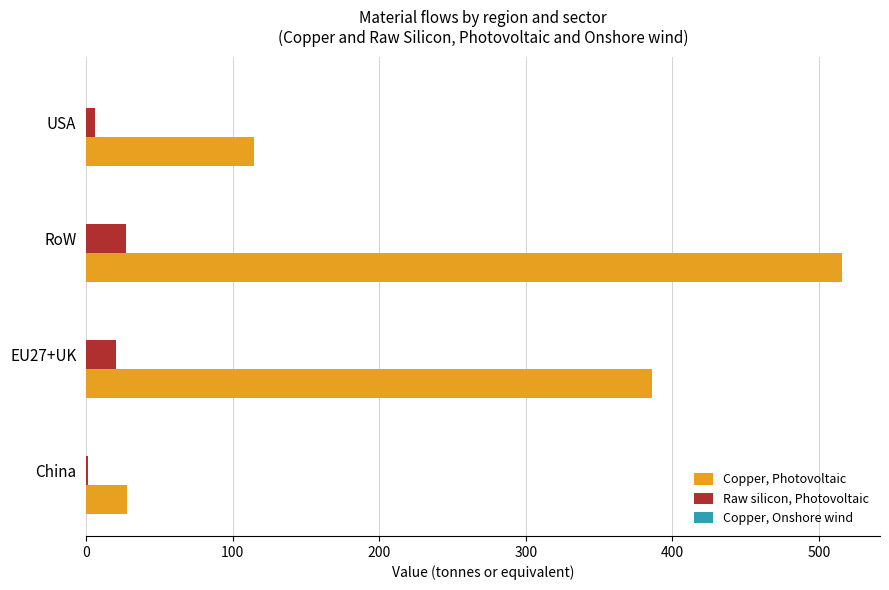

Which series changed the most between EU27+UK and USA?

Copper, Photovoltaic